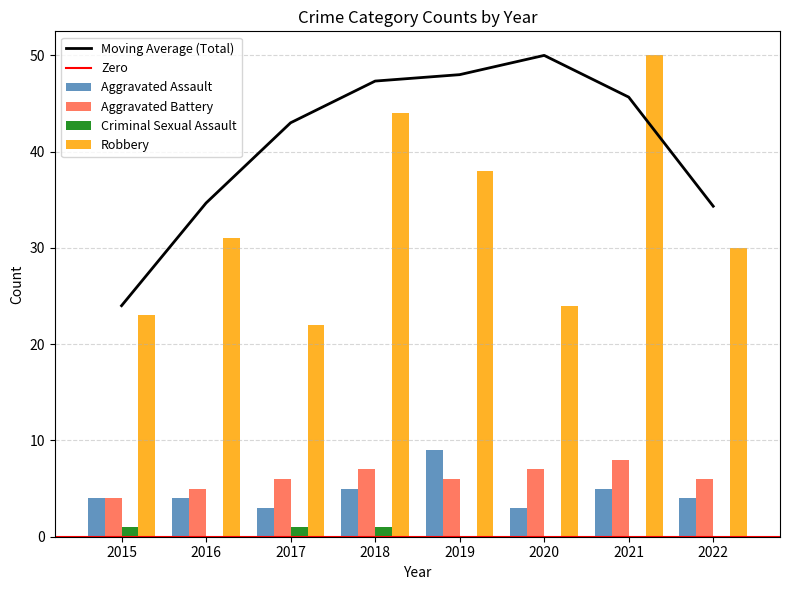

The Aggravated Battery series shows 4 at 2015. True or false?

True